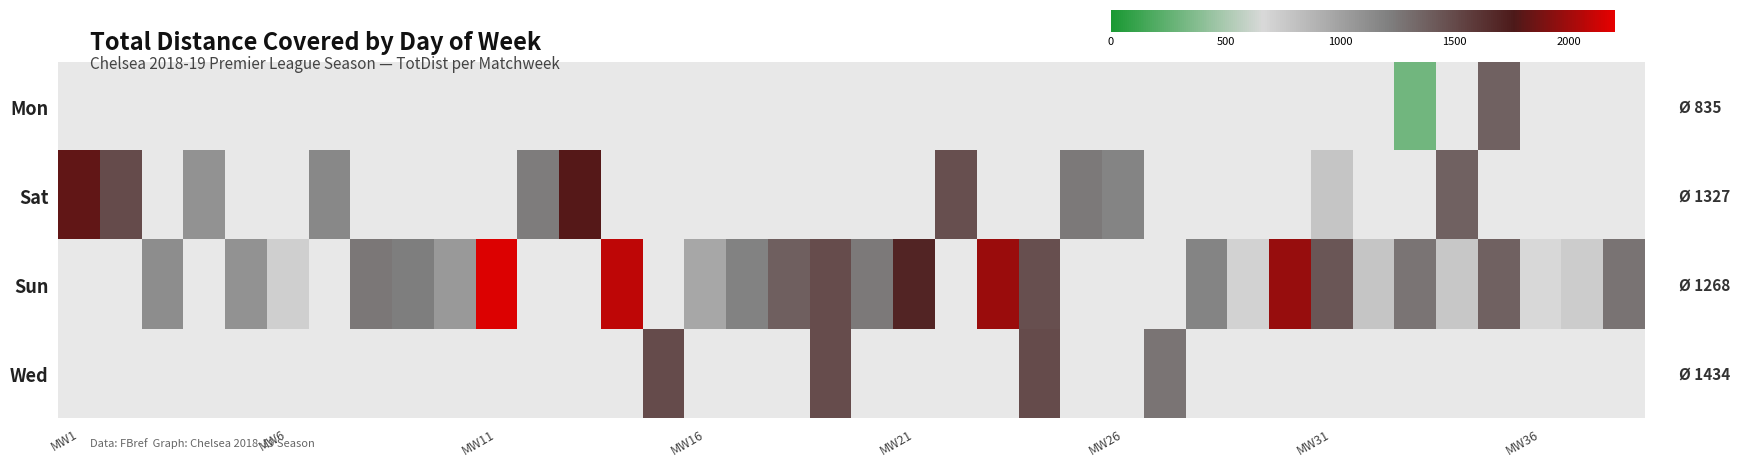

How many series are shown in this chart?

4